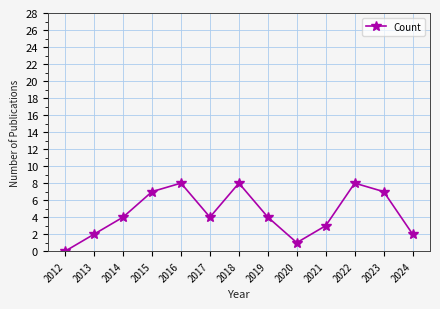

How many positive values are there?

12